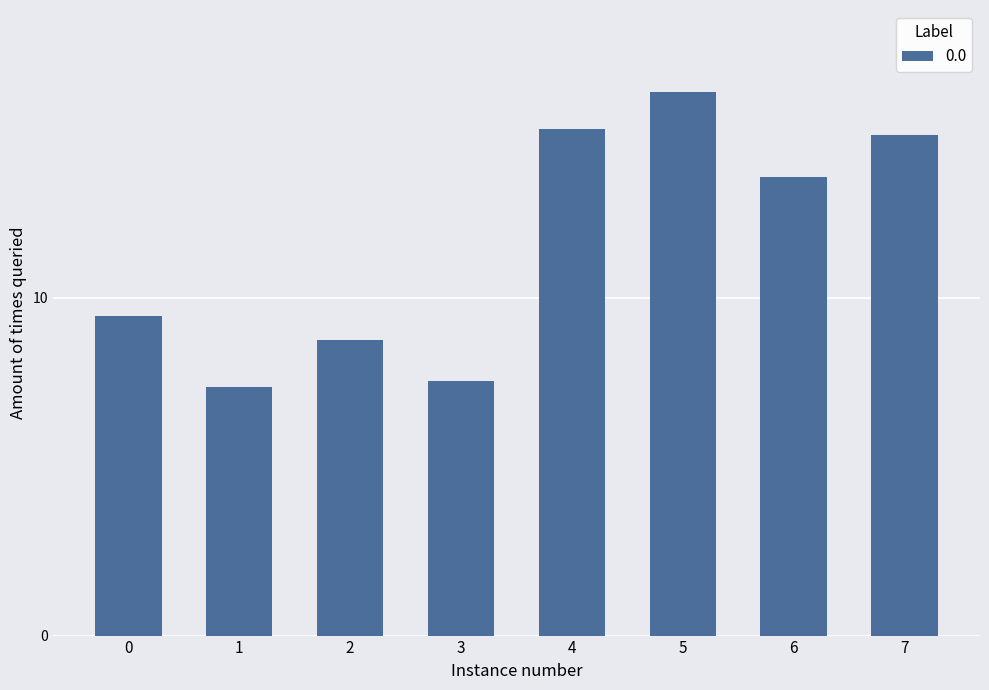

Count the number of categories in the chart.

8